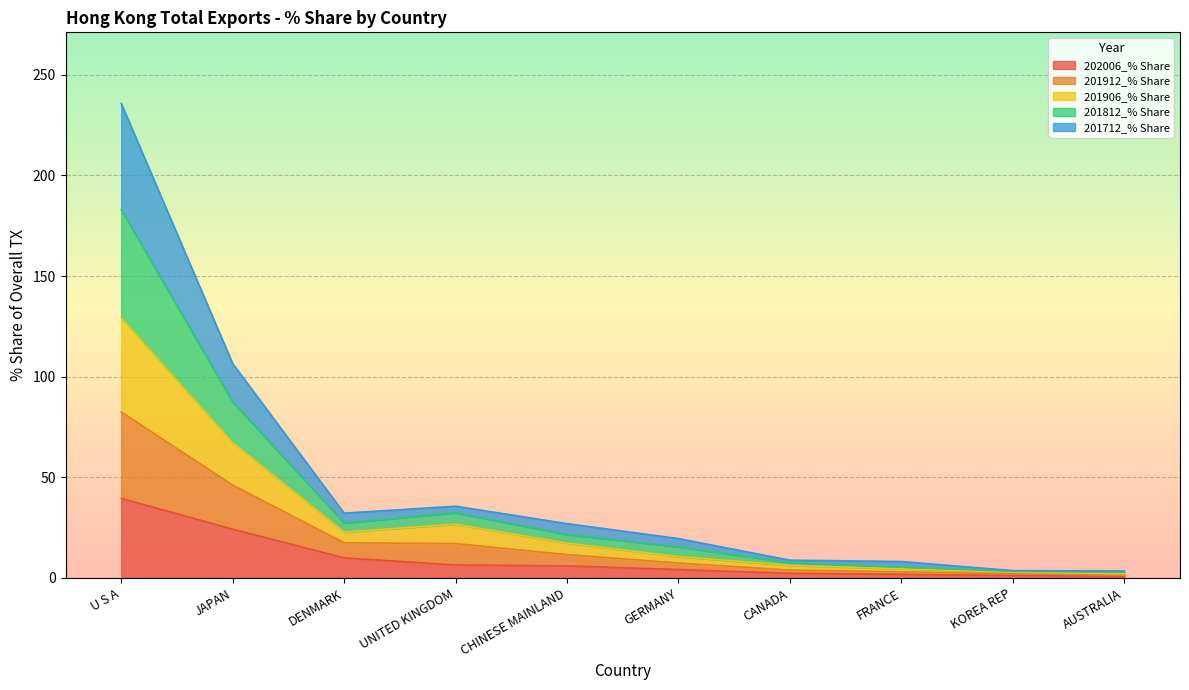

True or false: 202006_% Share has a value of 39.1 at JAPAN.

False